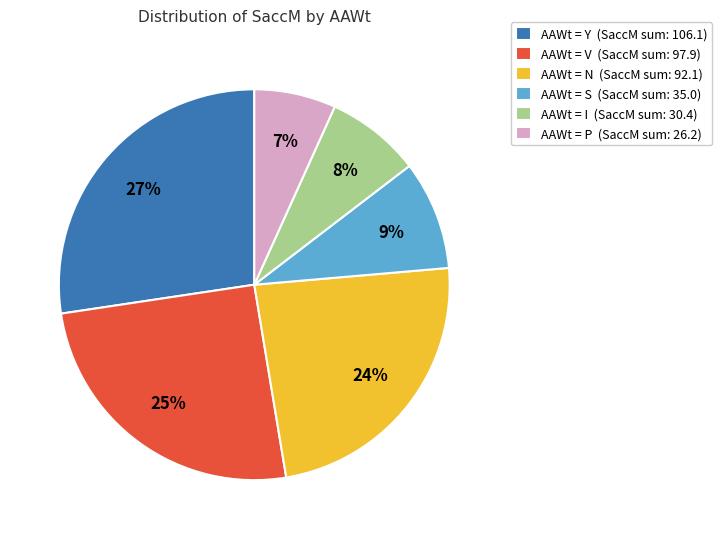

Is it true that AAWt = Y (SaccM sum: 106.1) is 22% of the pie?

False